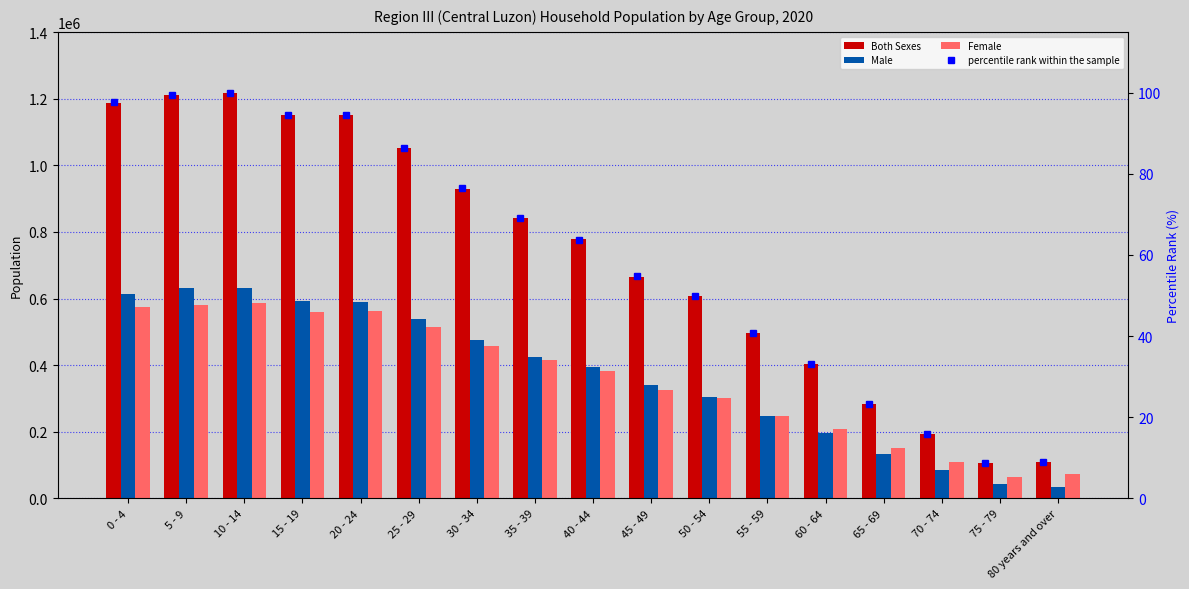

What is the label of the 11th bar from the right?

30 - 34